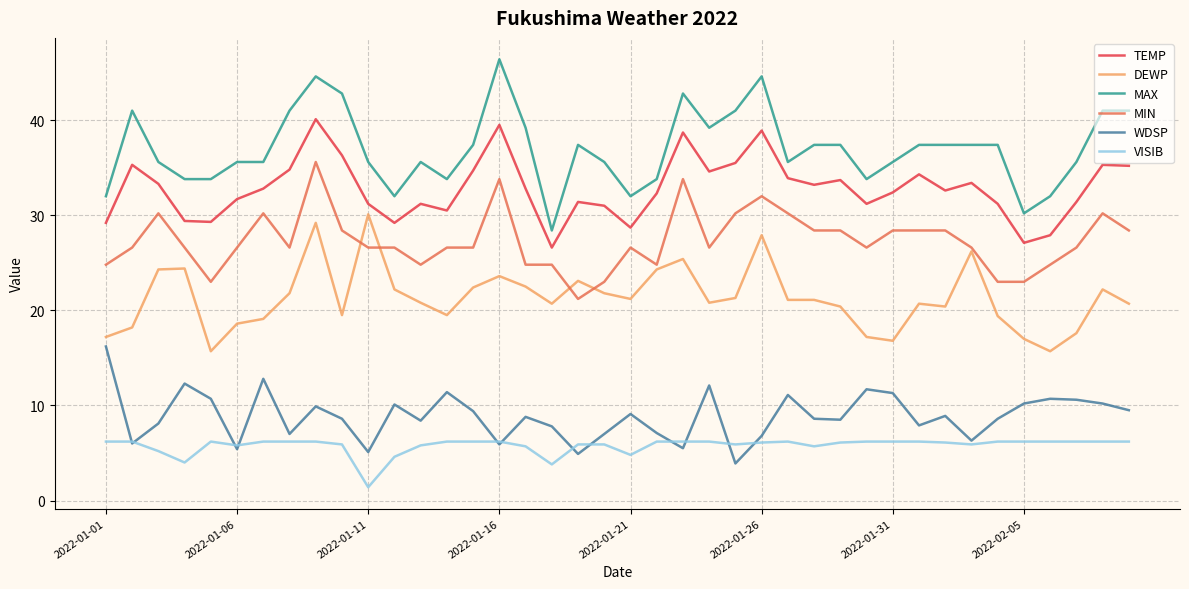

True or false: MAX and TEMP cross at least once.

False